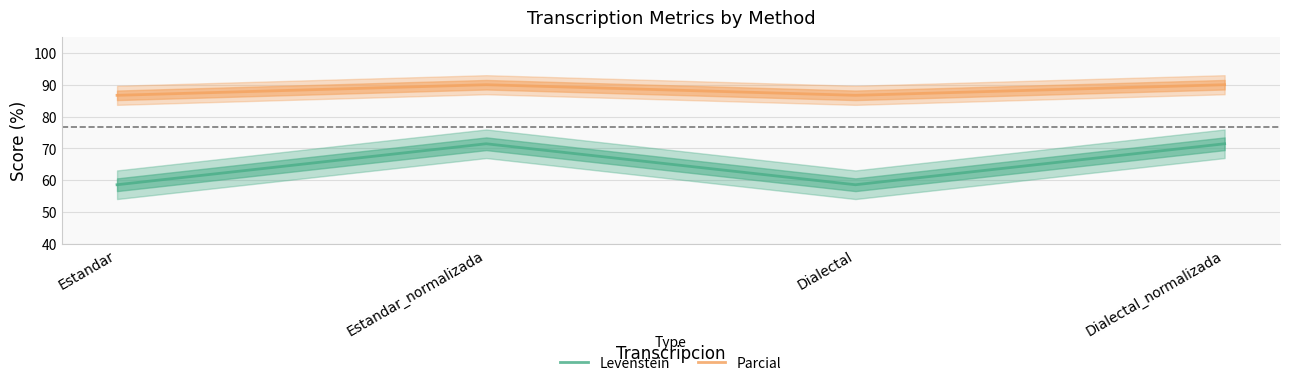

At how many categories does at least one series exceed 66?

4